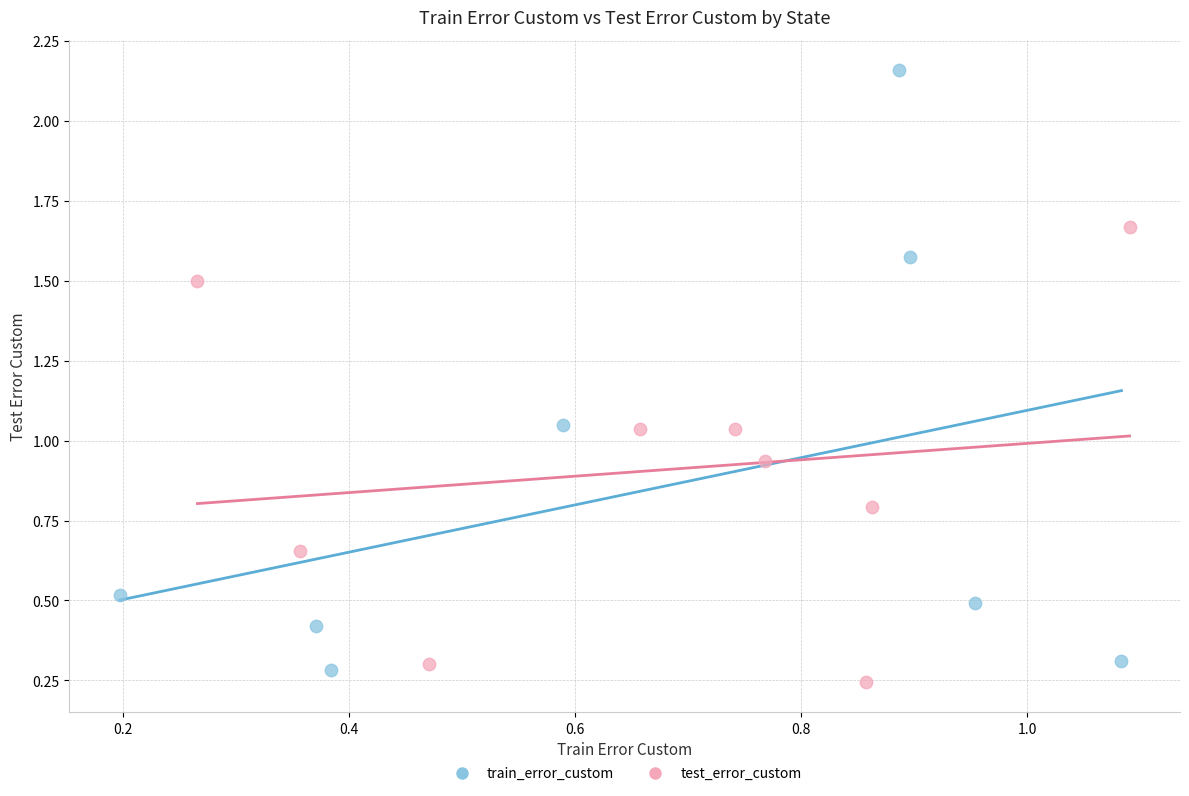

What are all the series names shown in the legend?

train_error_custom, test_error_custom